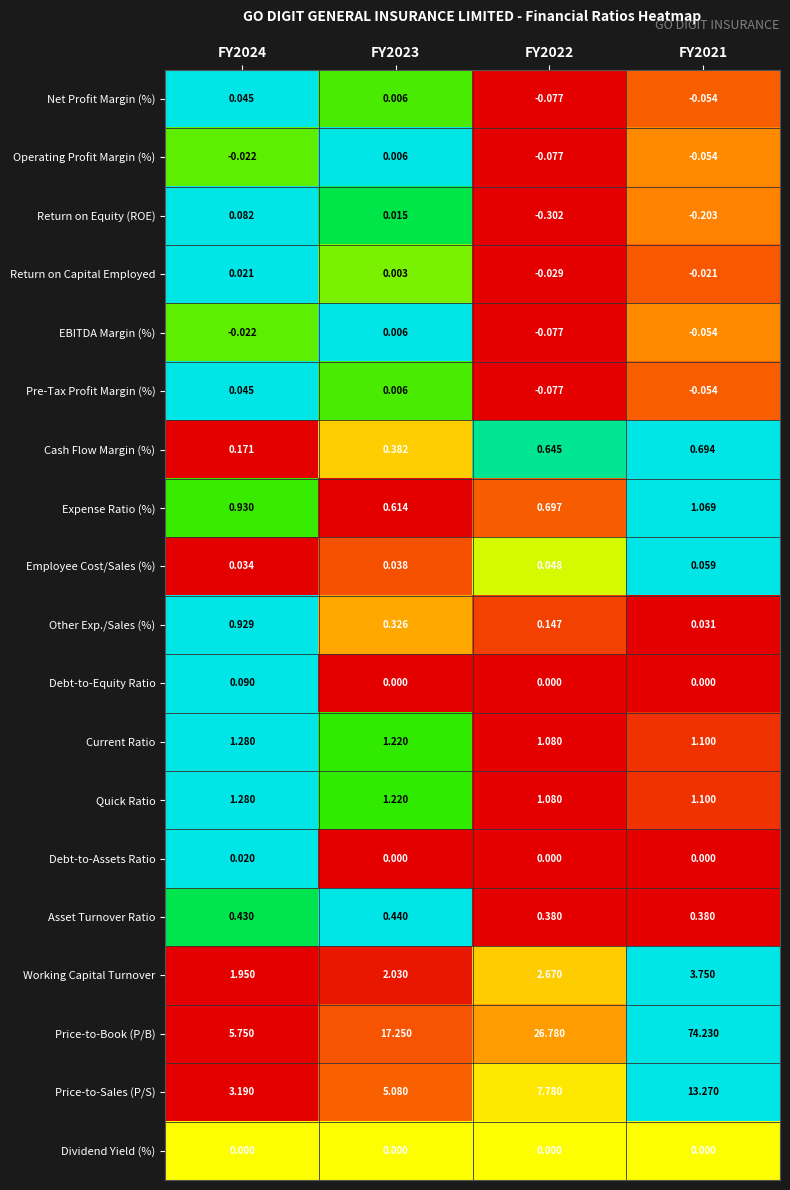

What is the spread (max minus min) of values at FY2021?

74.4